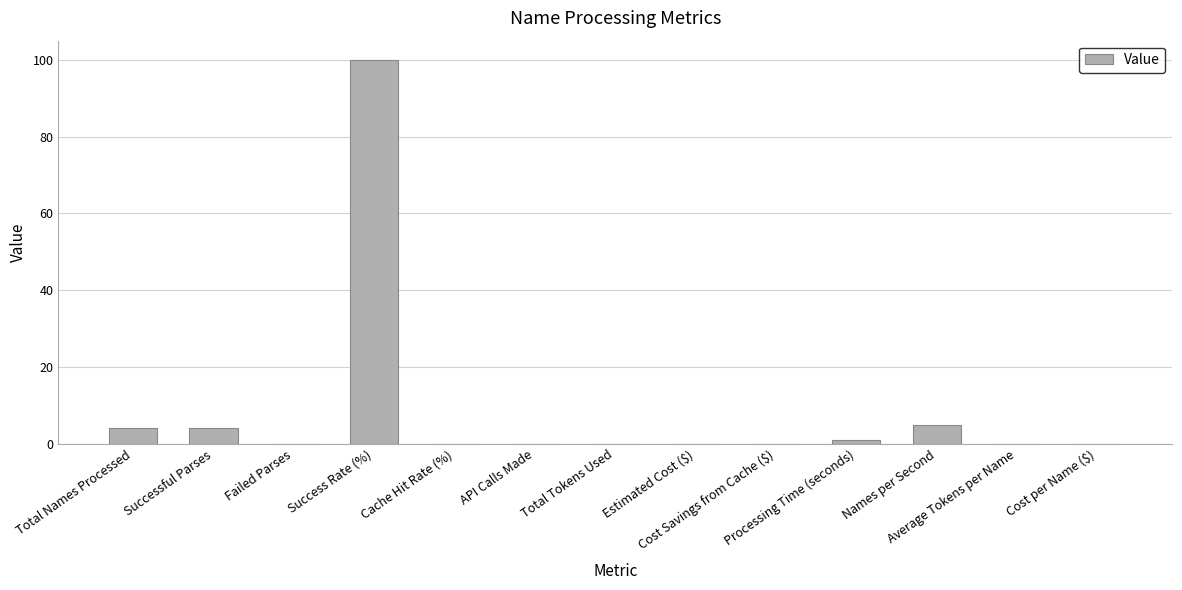

Which has a higher value, Success Rate (%) or Names per Second?

Success Rate (%)